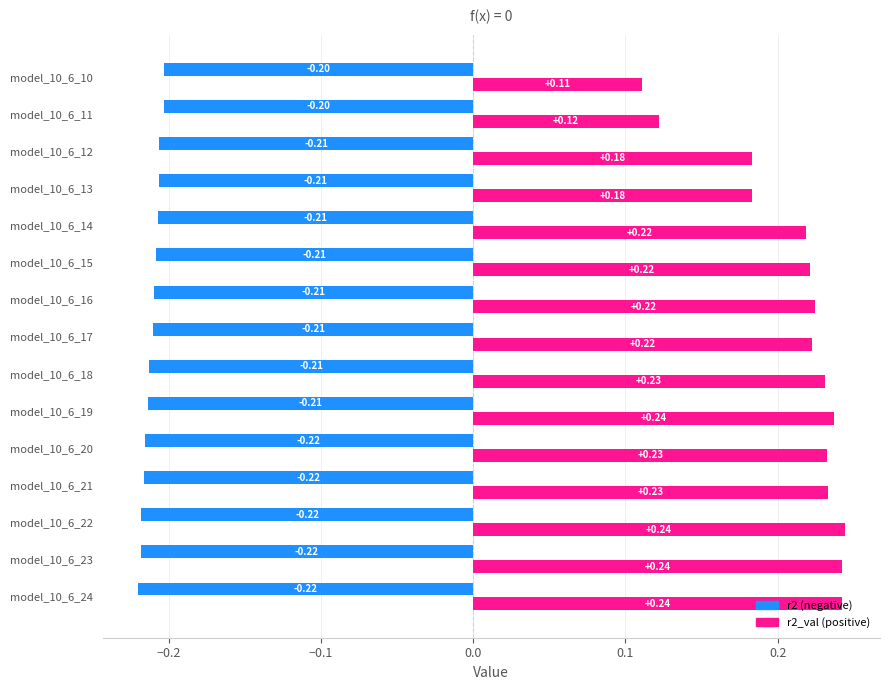

What is the spread (max minus min) of values at model_10_6_22?

0.5